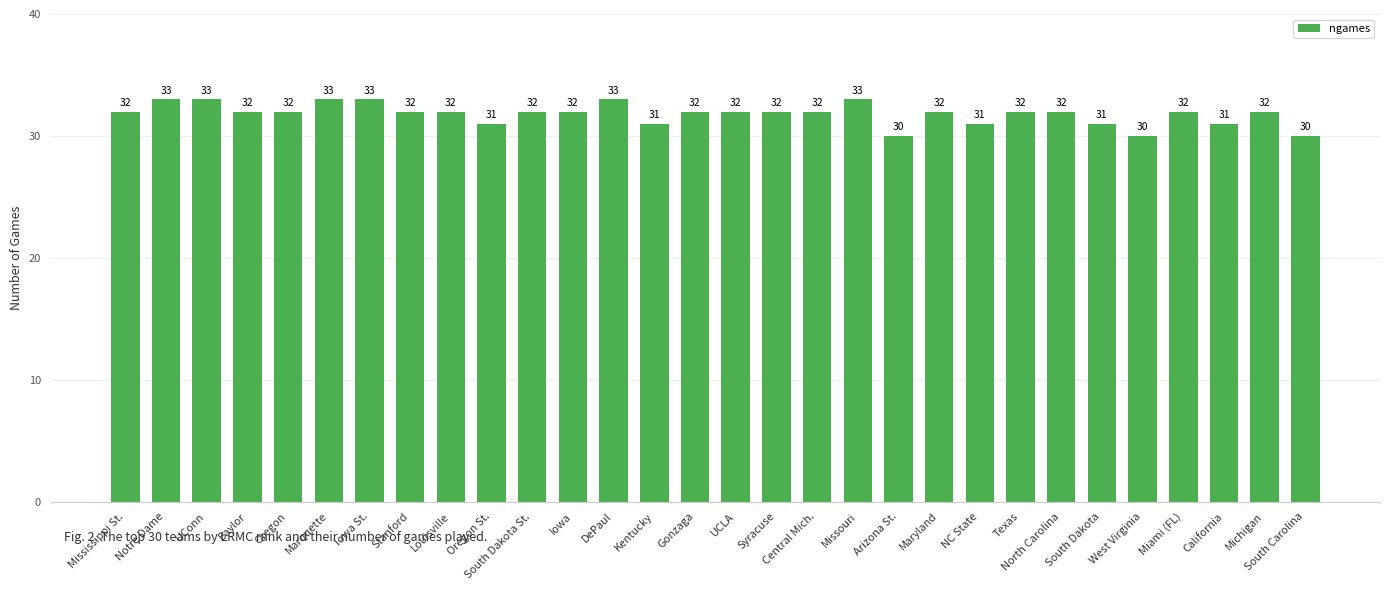

What is the difference between the second highest and second lowest values?

3